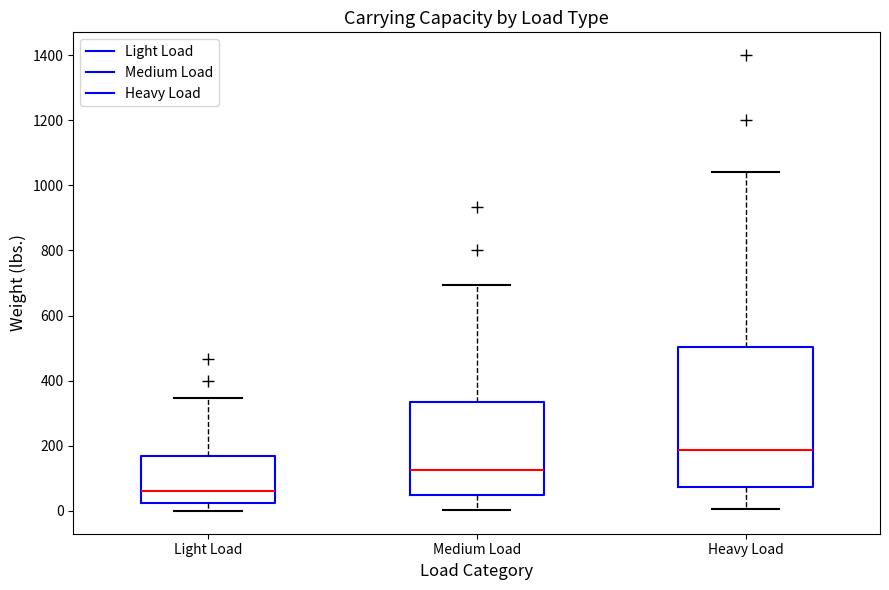

Which box has the lowest median line?

Light Load